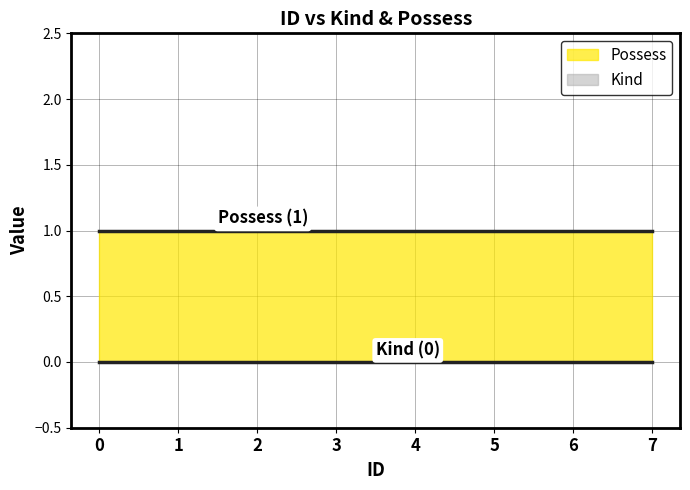

True or false: Kind and Possess cross at least once.

False